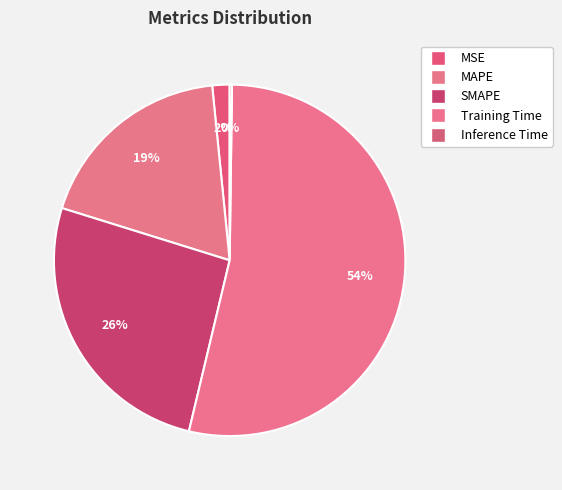

Combined, what portion of the pie is SMAPE and Inference Time?

26.3%